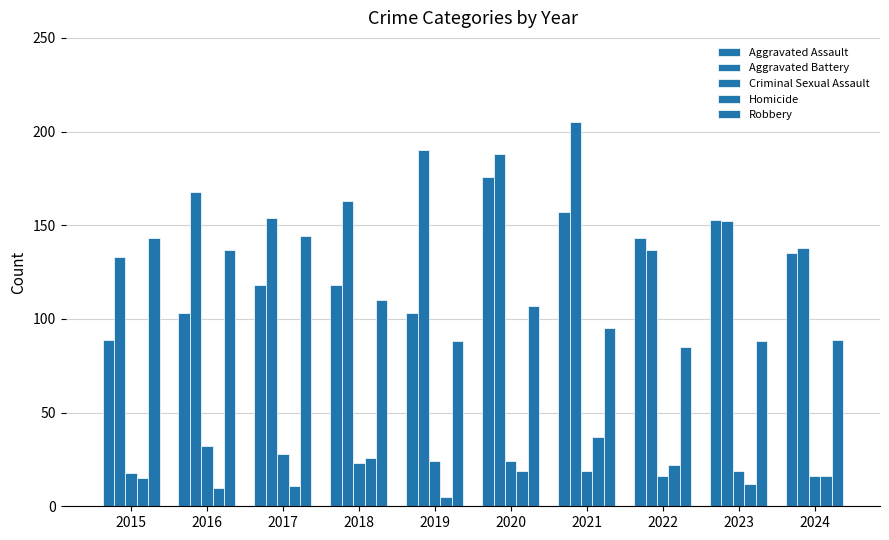

Is it true that Aggravated Assault equals 136 at 2015?

False